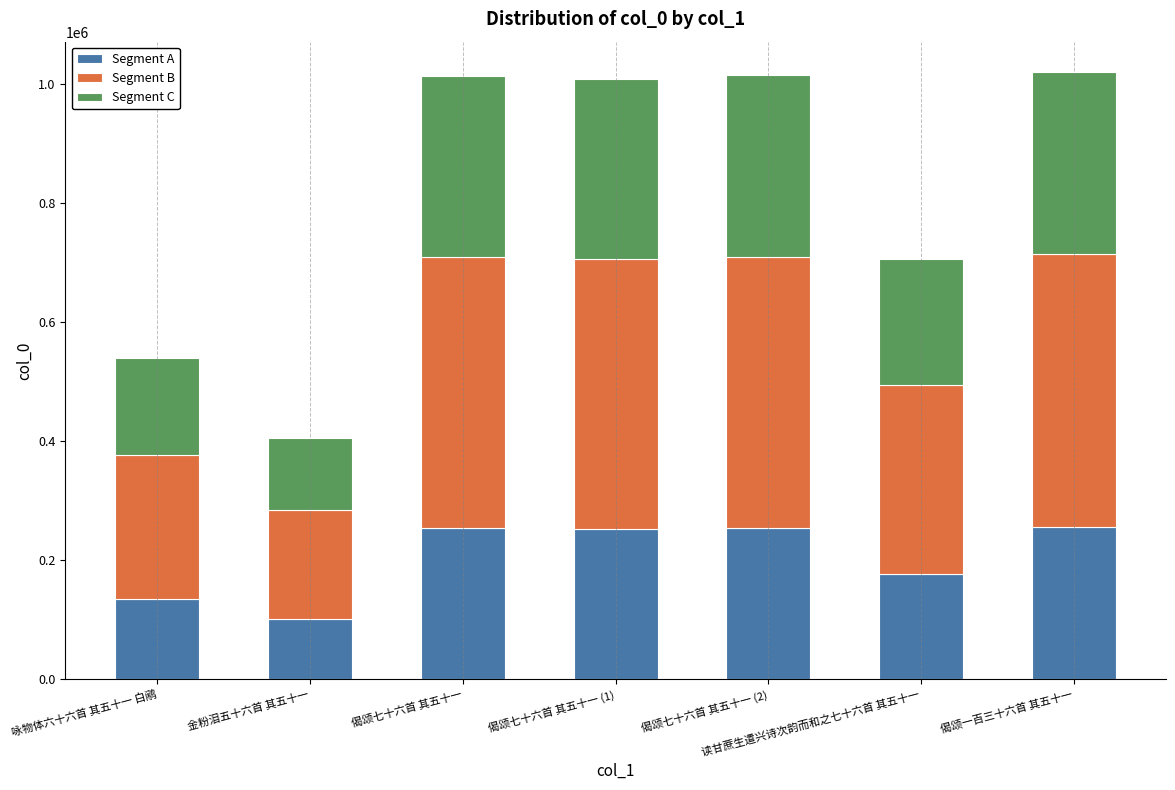

What are all the series names shown in the legend?

Segment A, Segment B, Segment C